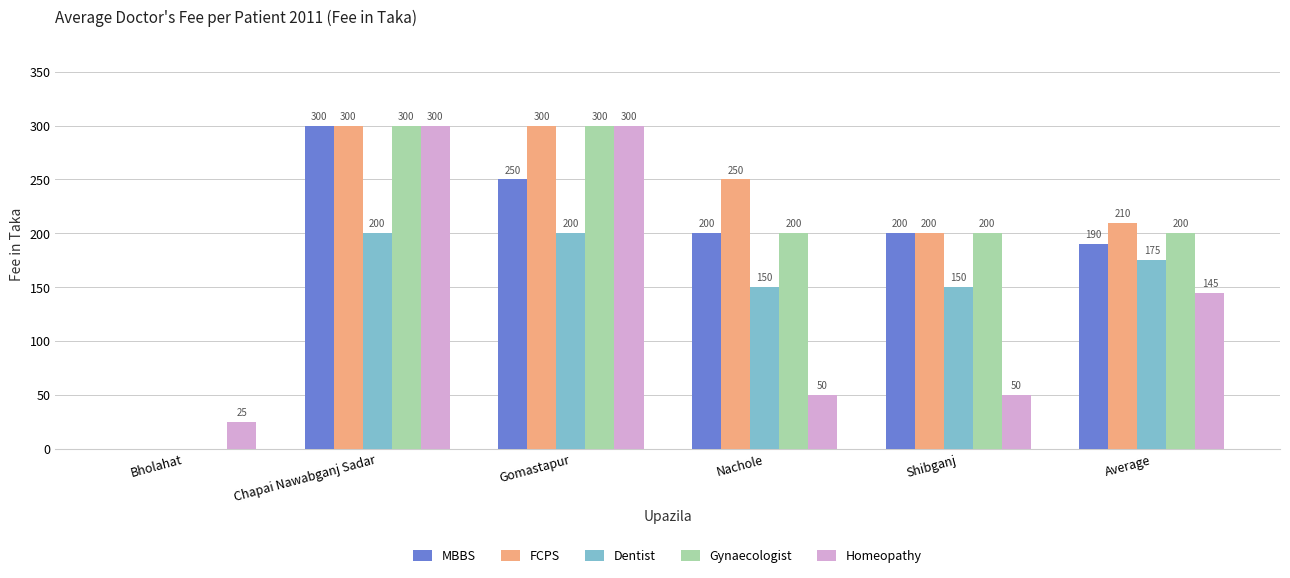

Reading left to right, what are all the values shown in this chart?

MBBS: 0	300	250	200	200	190
FCPS: 0	300	300	250	200	210
Dentist: 0	200	200	150	150	175
Gynaecologist: 0	300	300	200	200	200
Homeopathy: 25	300	300	50	50	145